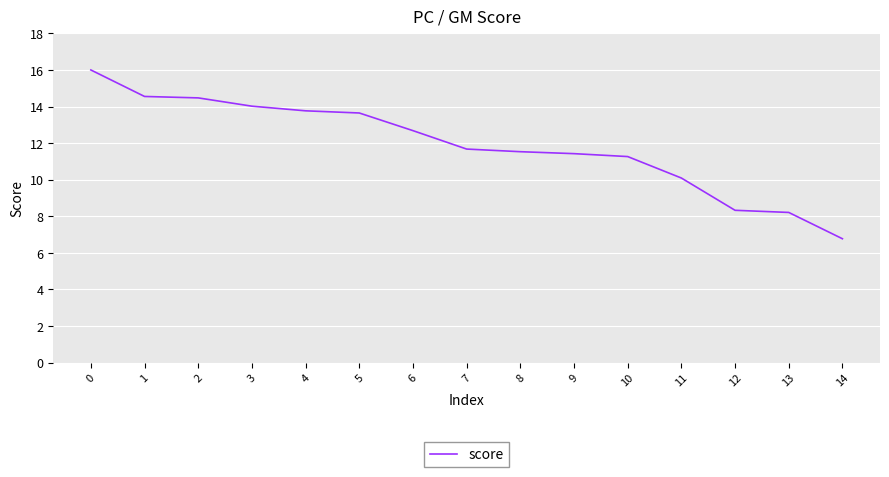

What is the difference between the maximum and minimum values?

9.2